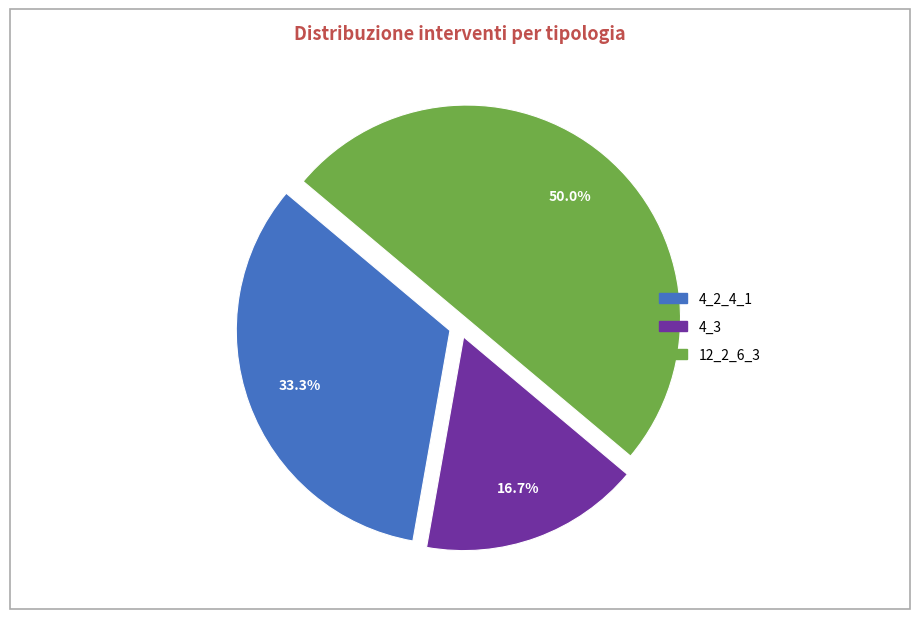

Is 4_2_4_1 the majority of the pie?

No